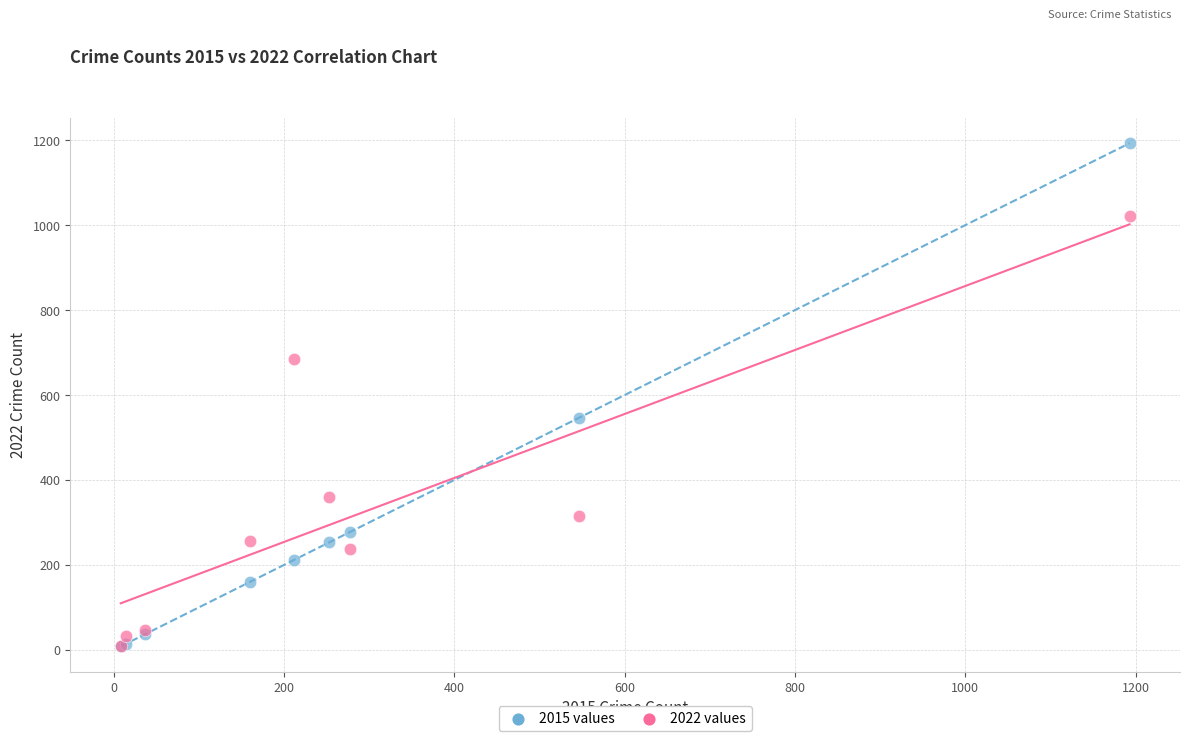

Which series has the widest spread of Y values?

2015 values